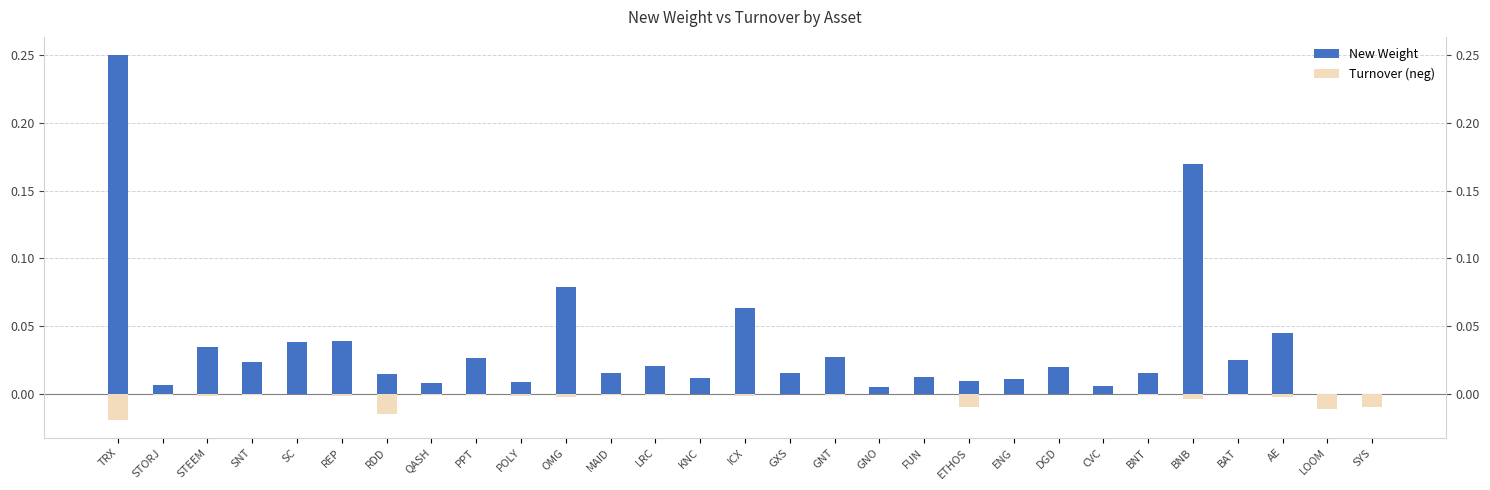

Which has a higher value, ICX or KNC?

ICX